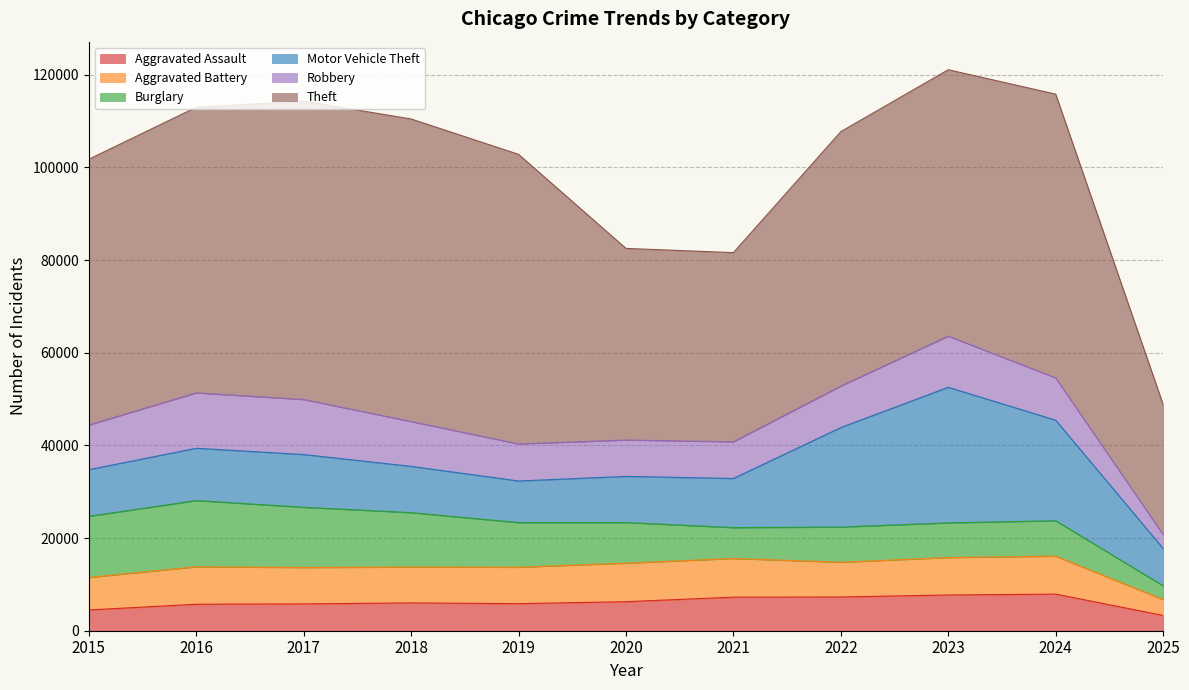

Which series changed the most between 2020 and 2021?

Burglary